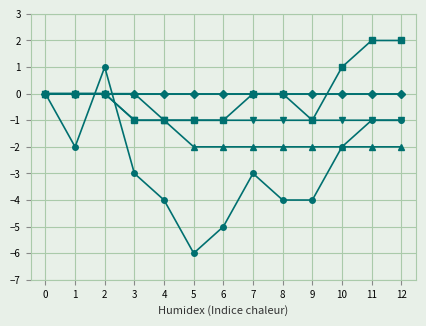

Is this an area chart (filled region under the line)?

No